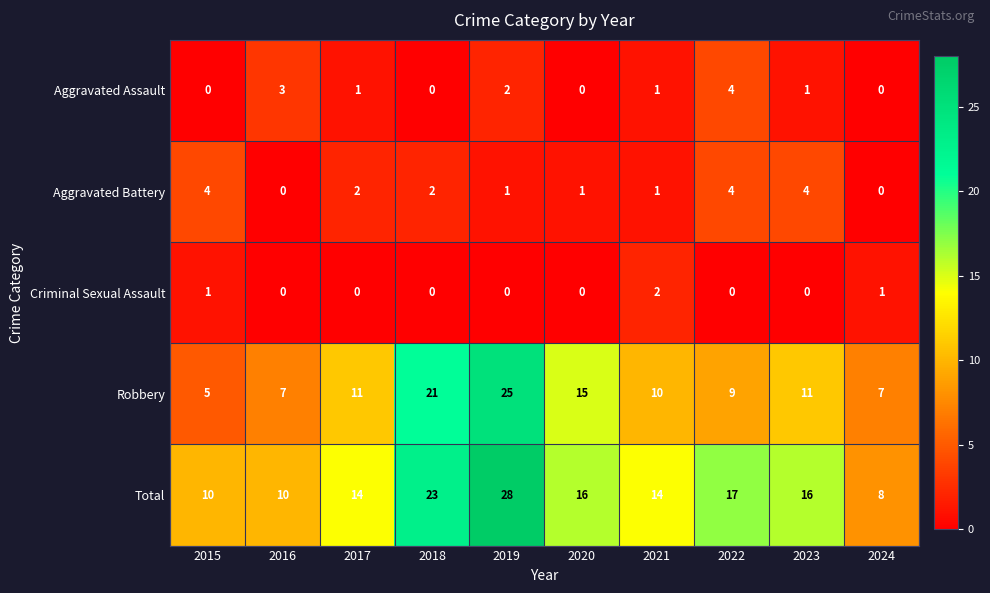

How many distinct data groups are displayed?

5